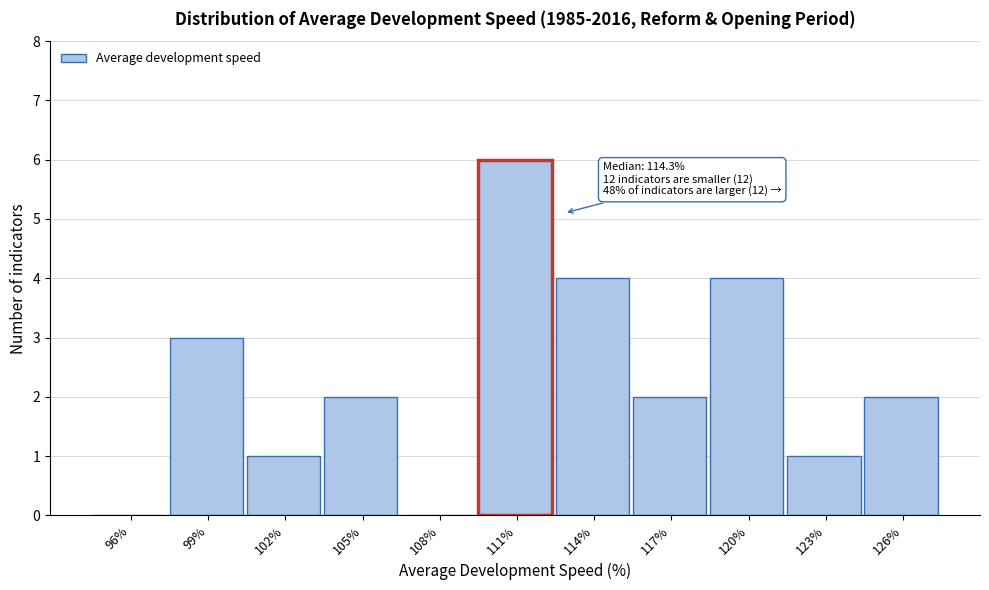

Reading left to right, list all the values displayed in this chart.

96%=0	99%=3	102%=1	105%=2	108%=0	111%=6	114%=4	117%=2	120%=4	123%=1	126%=2